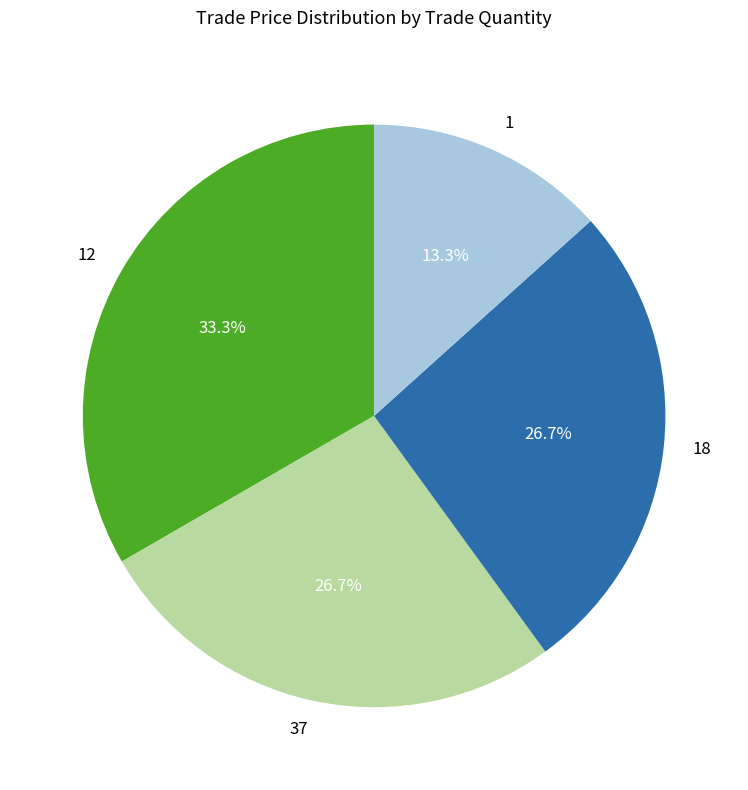

How many slices are in this pie chart?

4